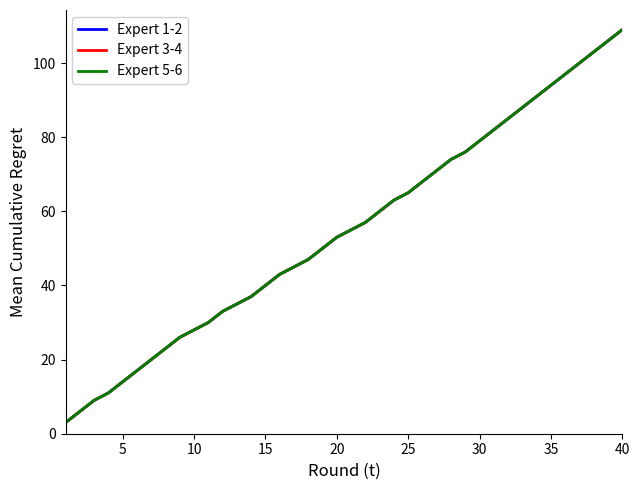

What is the lowest value of the Expert 1-2 series?

3